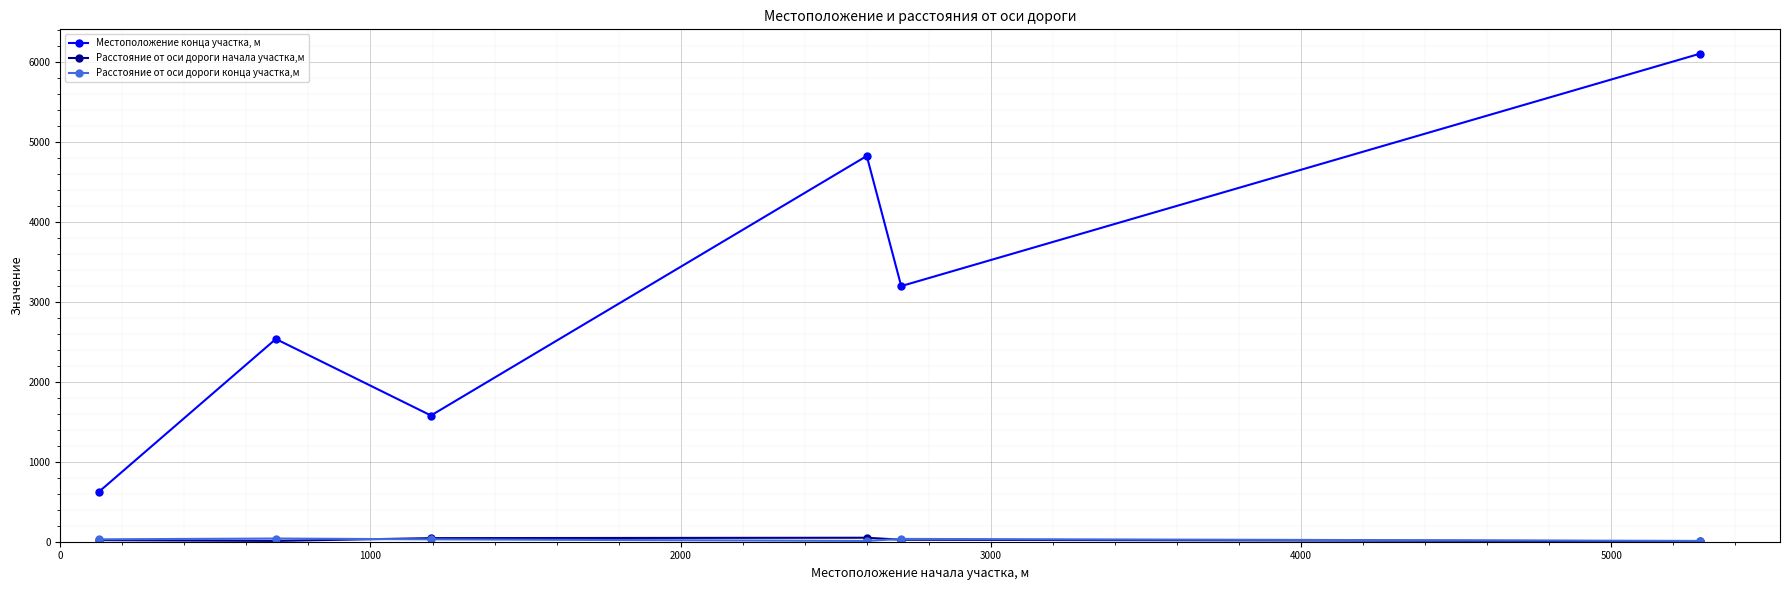

At how many categories does at least one series exceed 4339?

2